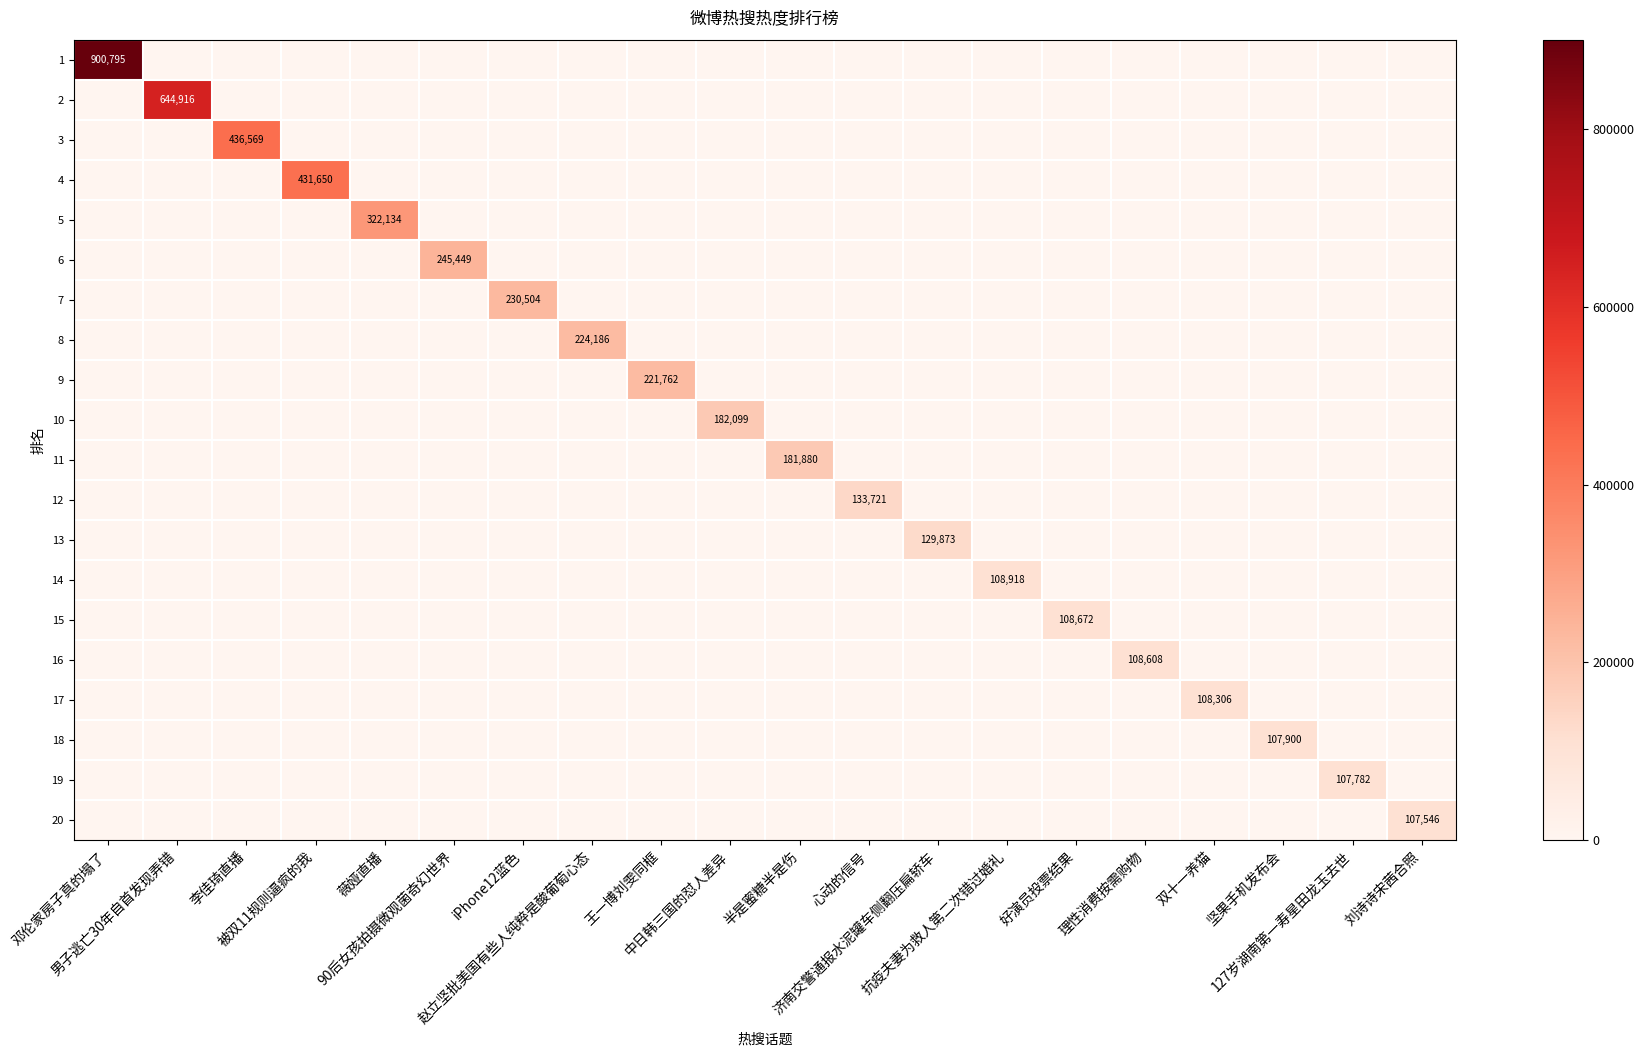

List the series in order of their peak value, lowest first.

20, 19, 18, 17, 16, 15, 14, 13, 12, 11, 10, 9, 8, 7, 6, 5, 4, 3, 2, 1